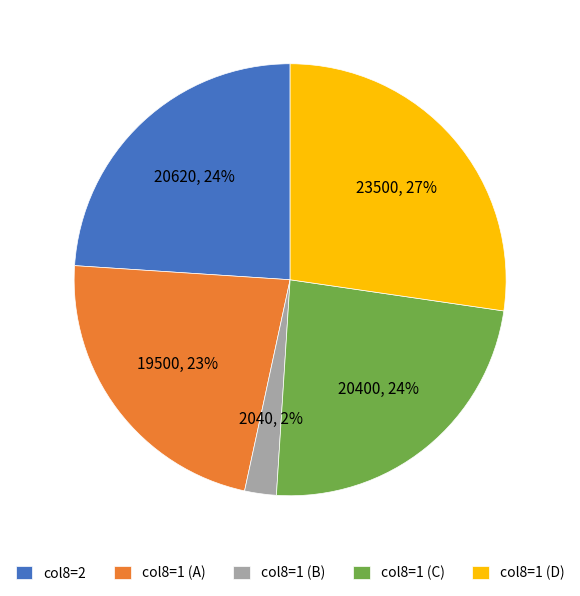

Count the number of slices in the pie.

5